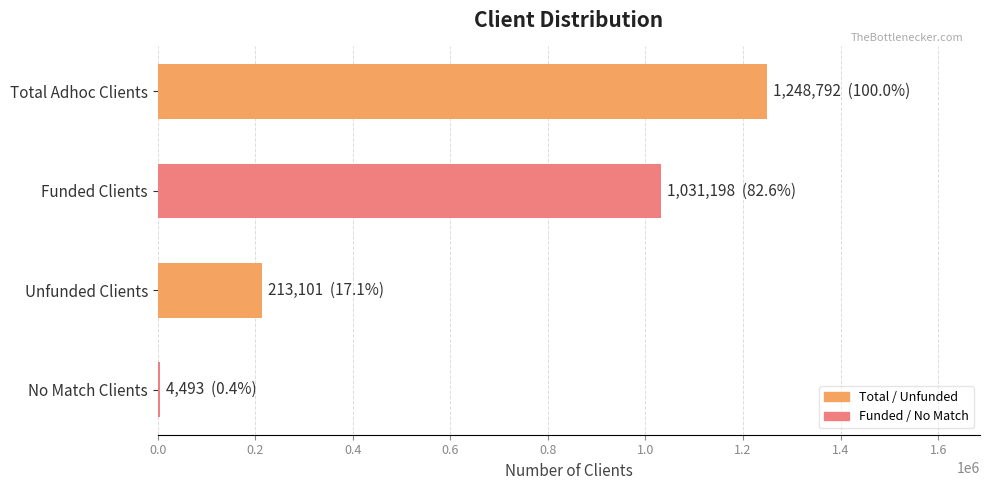

The chart shows a value of 1031198 at Funded Clients. True or false?

True